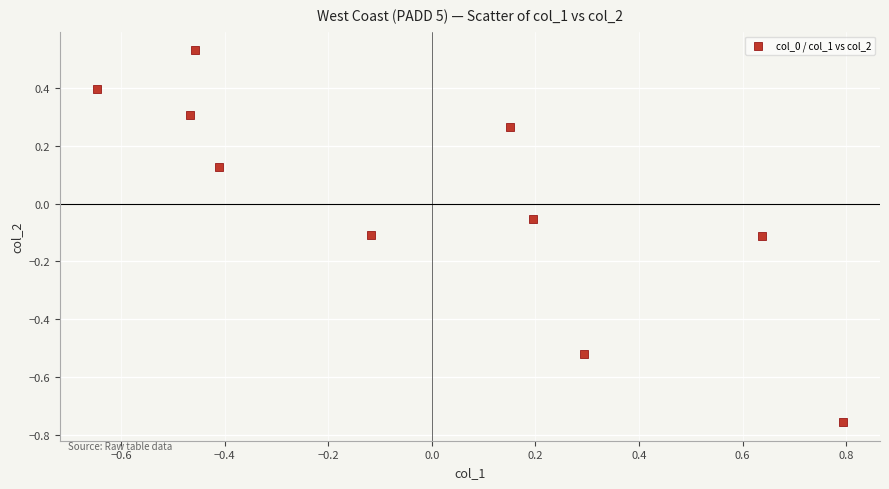

What is the range of Y values (max minus min)?

1.3